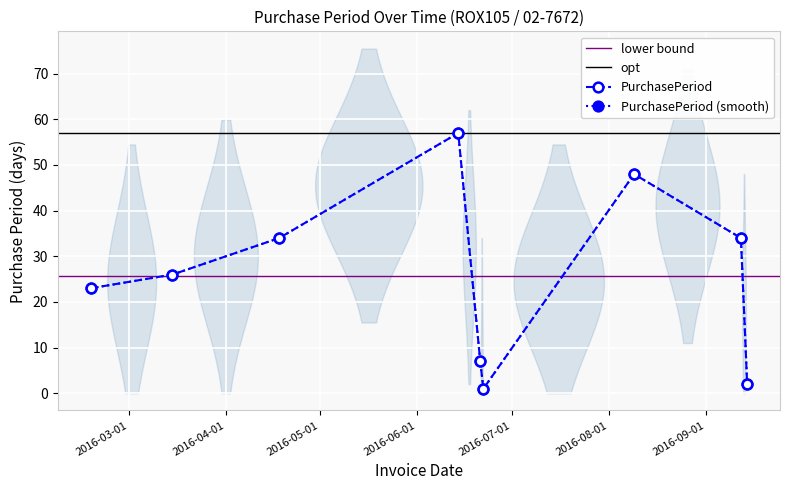

What is the greatest value displayed?

57